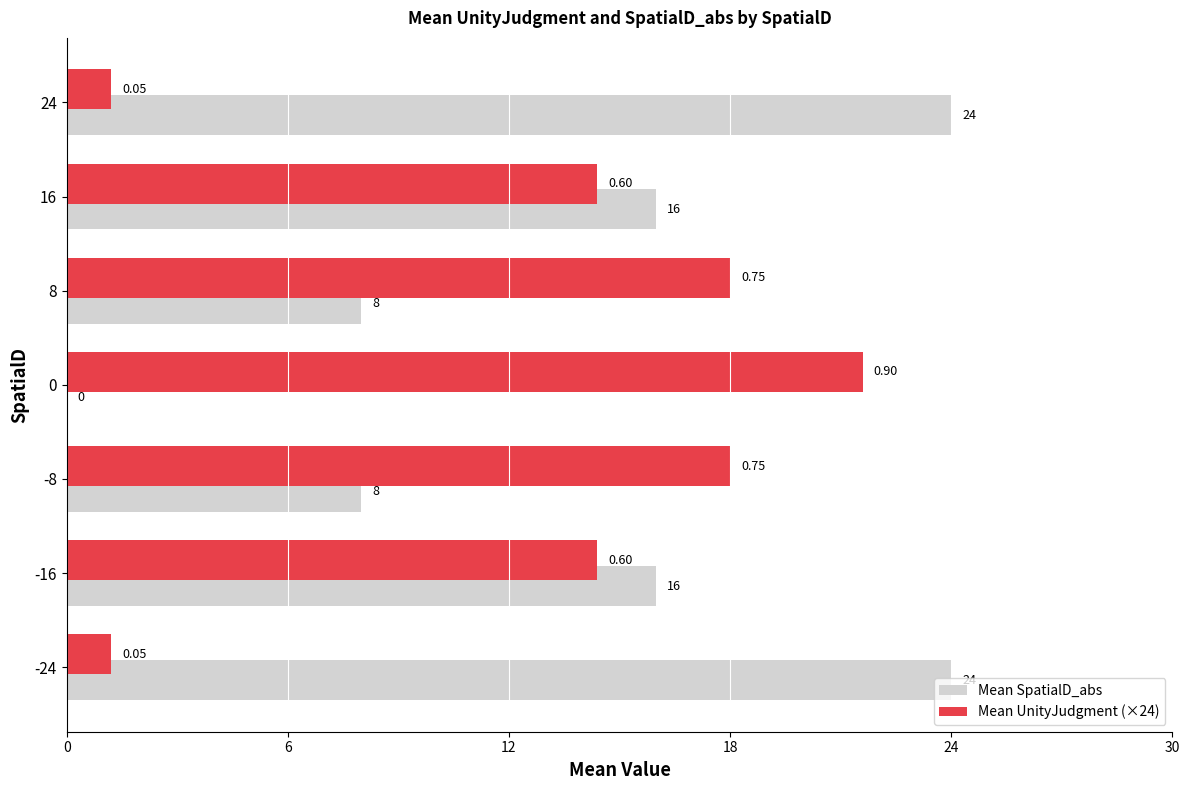

Which series has the largest total across all categories?

Mean SpatialD_abs